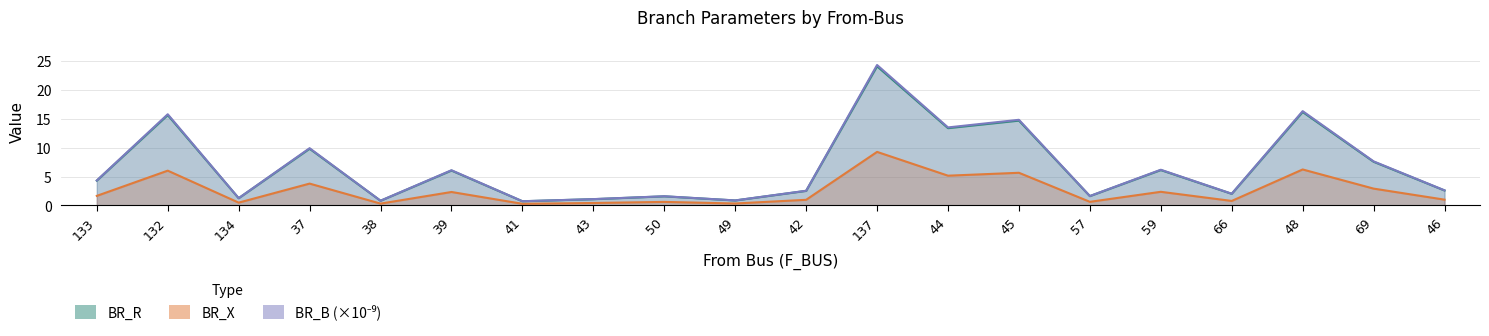

List the labels in order of BR_B value, smallest first.

41, 38, 49, 43, 134, 50, 57, 66, 42, 46, 133, 39, 59, 69, 37, 44, 45, 132, 48, 137